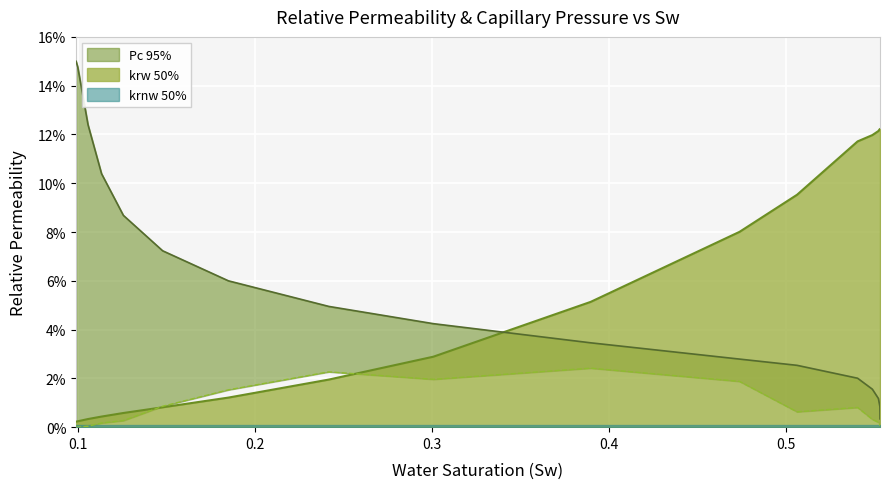

Reading right to left, transcribe all the data shown in this chart.

krw: 0.553229=0.1	0.553223=0.1	0.55316=0.1	0.552324=0.1	0.548897=0.1	0.540569=0.1	0.506366=0.1	0.473878=0.1	0.389781=0.1	0.300929=0.0	0.241852=0.0	0.185162=0.0	0.147952=0.0	0.125785=0.0	0.113458=0.0	0.105807=0.0	0.100018=0.0	0.0990654=0.0
Pc_upper: 0.553229=0.0	0.553223=0.0	0.55316=0.0	0.552324=0.0	0.548897=0.0	0.540569=0.0	0.506366=0.0	0.473878=0.0	0.389781=0.0	0.300929=0.0	0.241852=0.0	0.185162=0.1	0.147952=0.1	0.125785=0.1	0.113458=0.1	0.105807=0.1	0.100018=0.1	0.0990654=0.1
Pc_lower: 0.553229=0.0	0.553223=0.0	0.55316=0.0	0.552324=0.0	0.548897=0.0	0.540569=0.0	0.506366=0.0	0.473878=0.0	0.389781=0.0	0.300929=0.0	0.241852=0.0	0.185162=0.0	0.147952=0.0	0.125785=0.0	0.113458=0.0	0.105807=0.0	0.100018=0.0	0.0990654=0.0